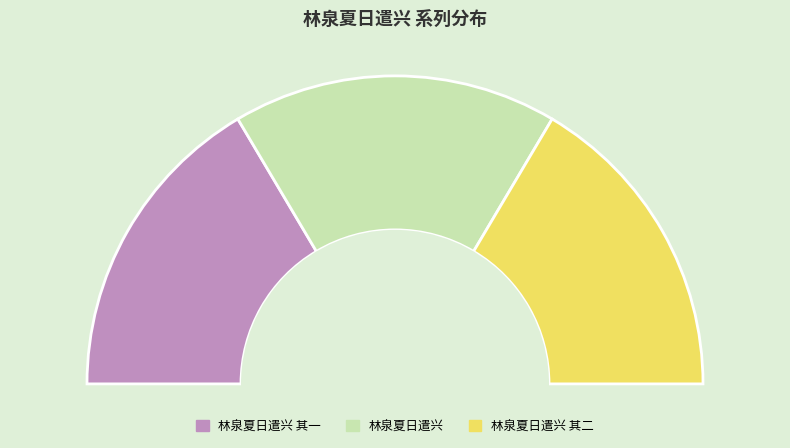

Count the number of slices in the pie.

3